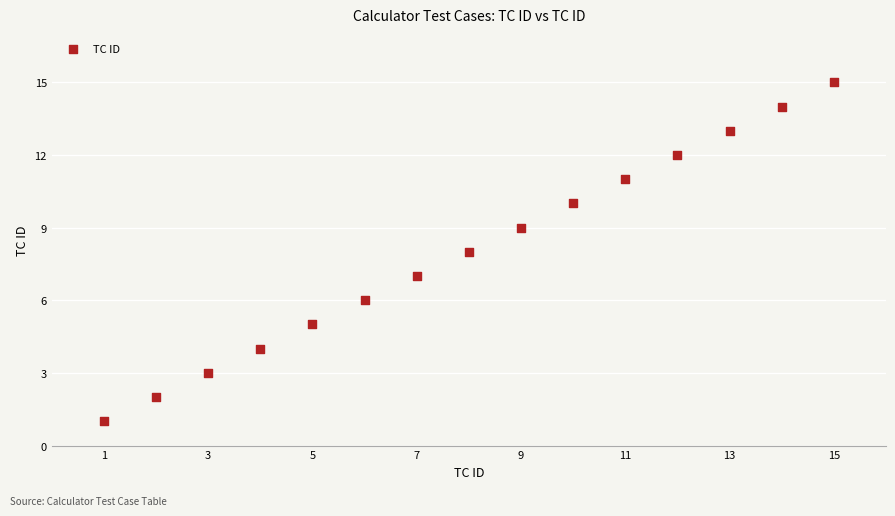

What is the range of Y values (max minus min)?

14